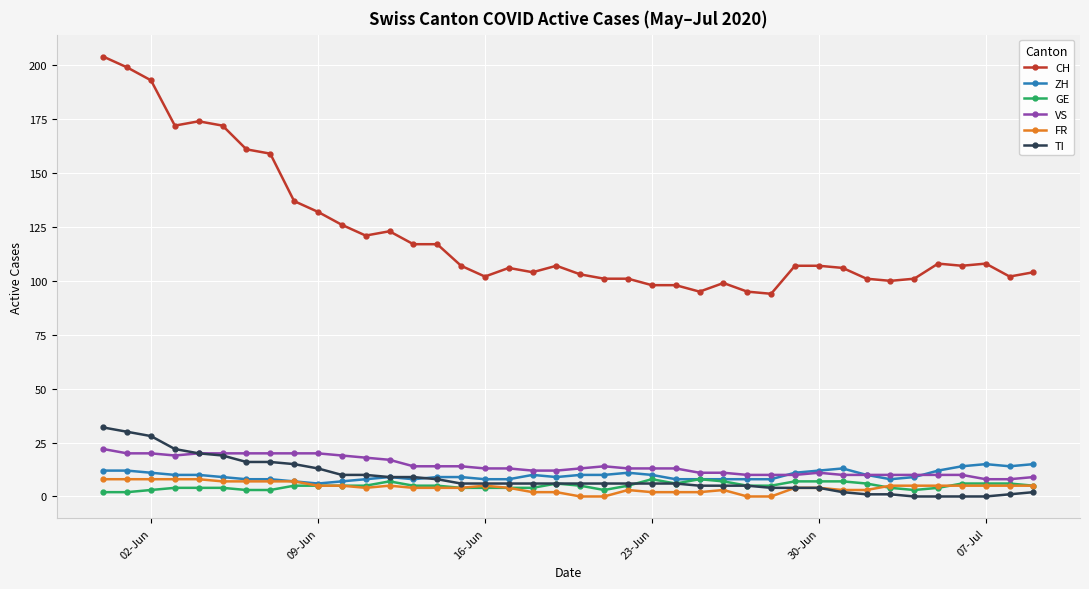

How many categories are shown in the chart?

40